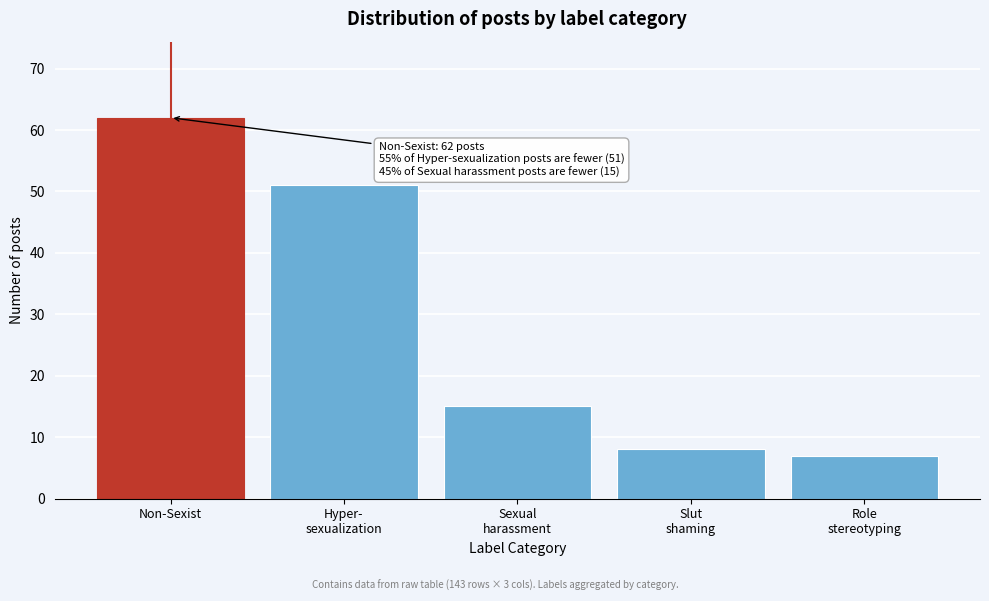

Reading left to right, what are all the values shown in this chart?

62	51	15	8	7